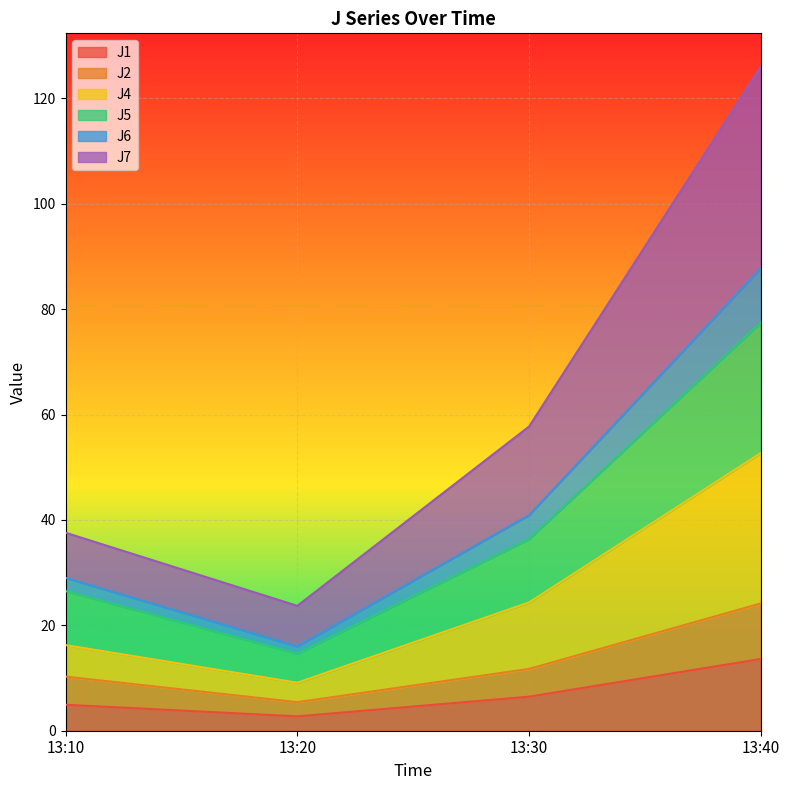

Is it true that J1 equals 2.7 at 13:20?

True